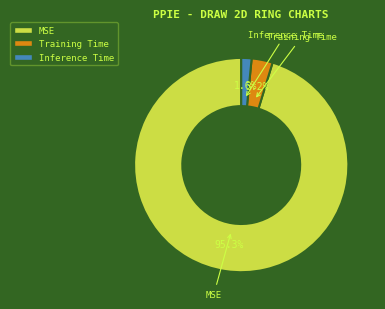

Which slice represents more than half of the pie?

MSE